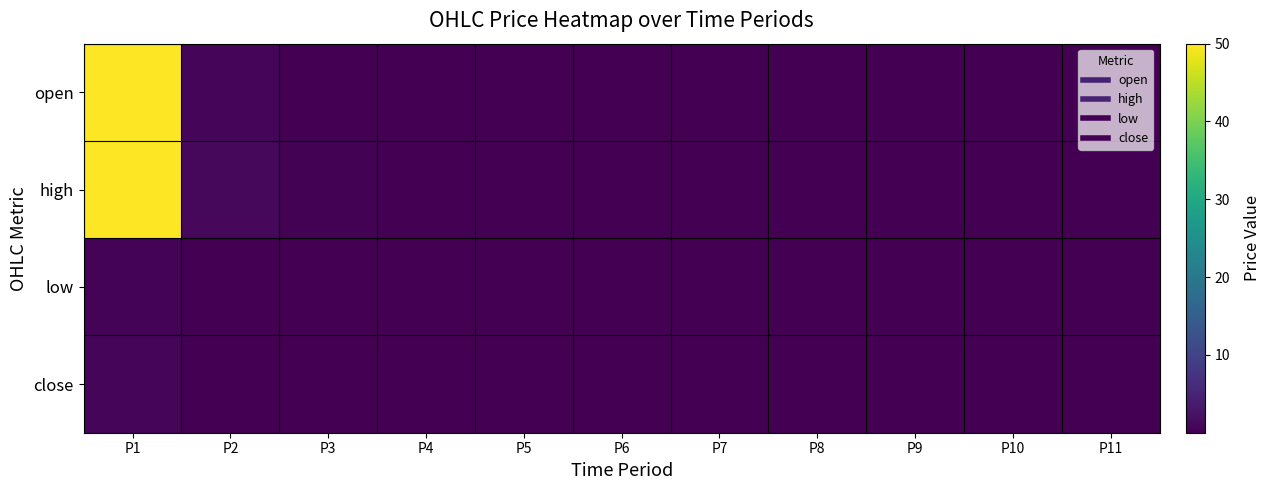

Reading left to right, transcribe all the data shown in this chart.

open: P1=50.0	P2=0.8	P3=0.2	P4=0.1	P5=0.1	P6=0.1	P7=0.1	P8=0.0	P9=0.0	P10=0.0	P11=0.0
high: P1=50.0	P2=1.2	P3=0.3	P4=0.2	P5=0.1	P6=0.1	P7=0.1	P8=0.0	P9=0.0	P10=0.0	P11=0.0
low: P1=0.5	P2=0.1	P3=0.1	P4=0.1	P5=0.0	P6=0.1	P7=0.0	P8=0.0	P9=0.0	P10=0.0	P11=0.0
close: P1=0.9	P2=0.2	P3=0.1	P4=0.1	P5=0.1	P6=0.1	P7=0.0	P8=0.0	P9=0.0	P10=0.0	P11=0.0